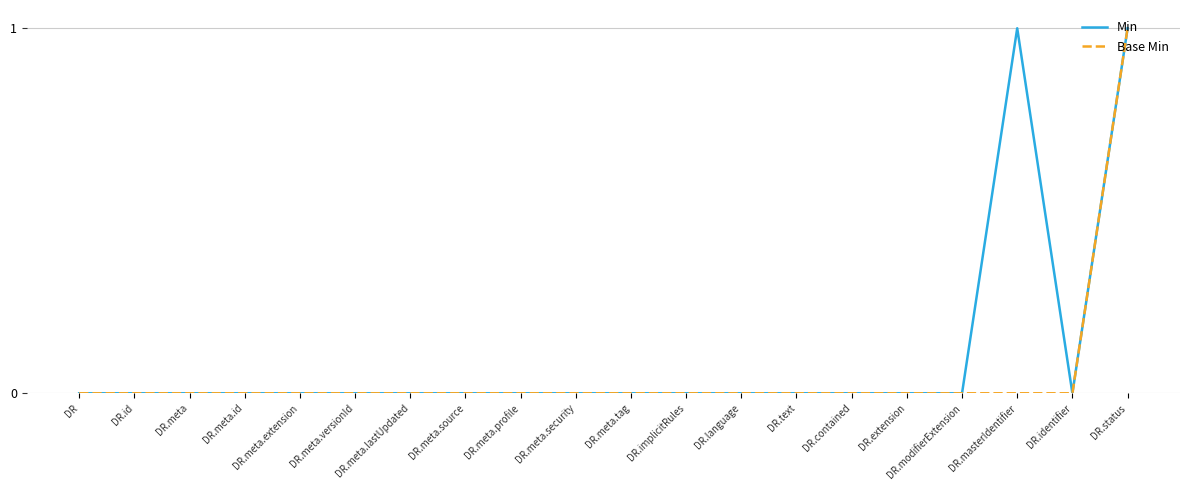

What position from the left is DR.implicitRules?

12